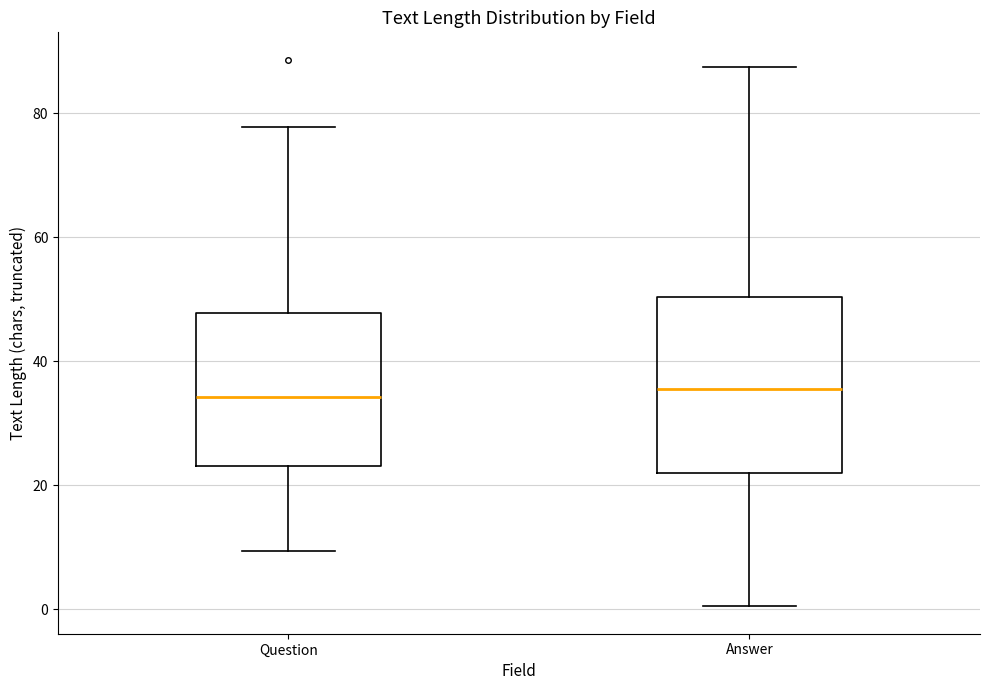

Reading left to right, transcribe this box plot: for each box, give where its median line is, the range the box spans, and where its two whiskers end, as read against the y-axis. The values are not printed on the chart, so give them approximately, as read against the axis.

Question: median 34, box 24 to 48, whiskers 10 to 78
Answer: median 36, box 22 to 50, whiskers 0 to 88